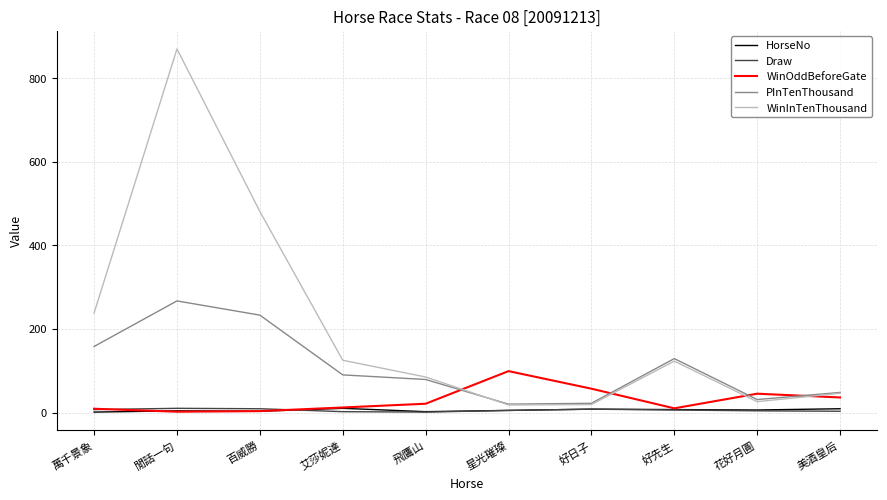

How many distinct data groups are displayed?

5